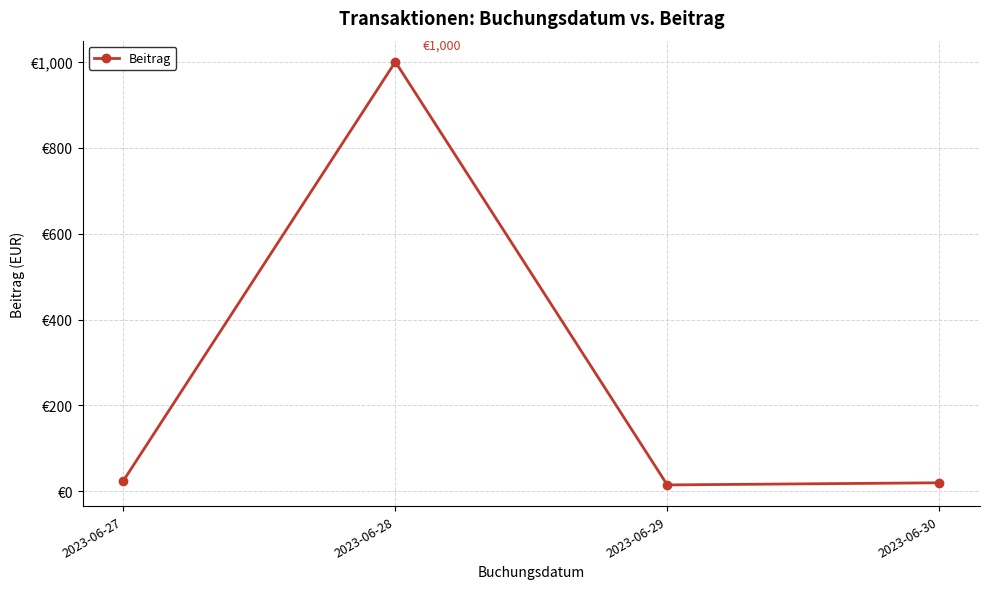

Which has a higher value, 2023-06-27 or 2023-06-30?

2023-06-27